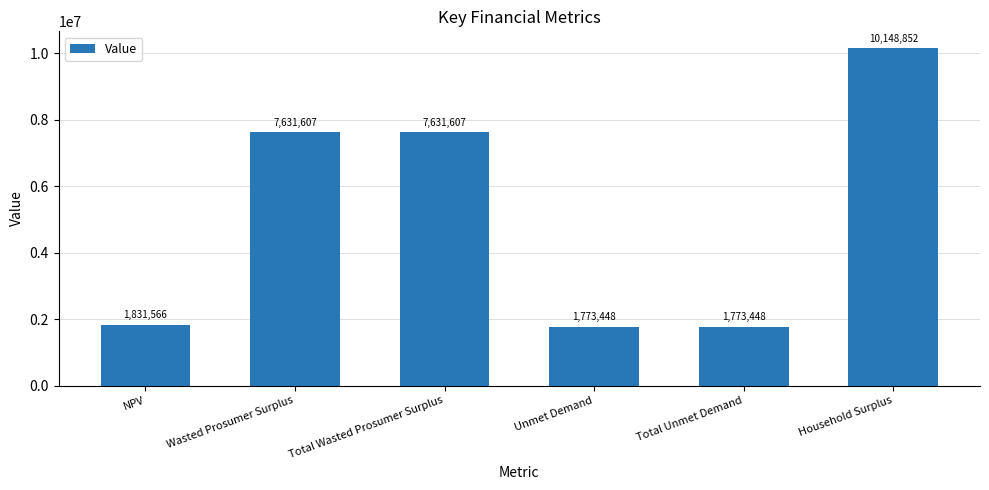

Which category has the highest value across all series?

Household Surplus